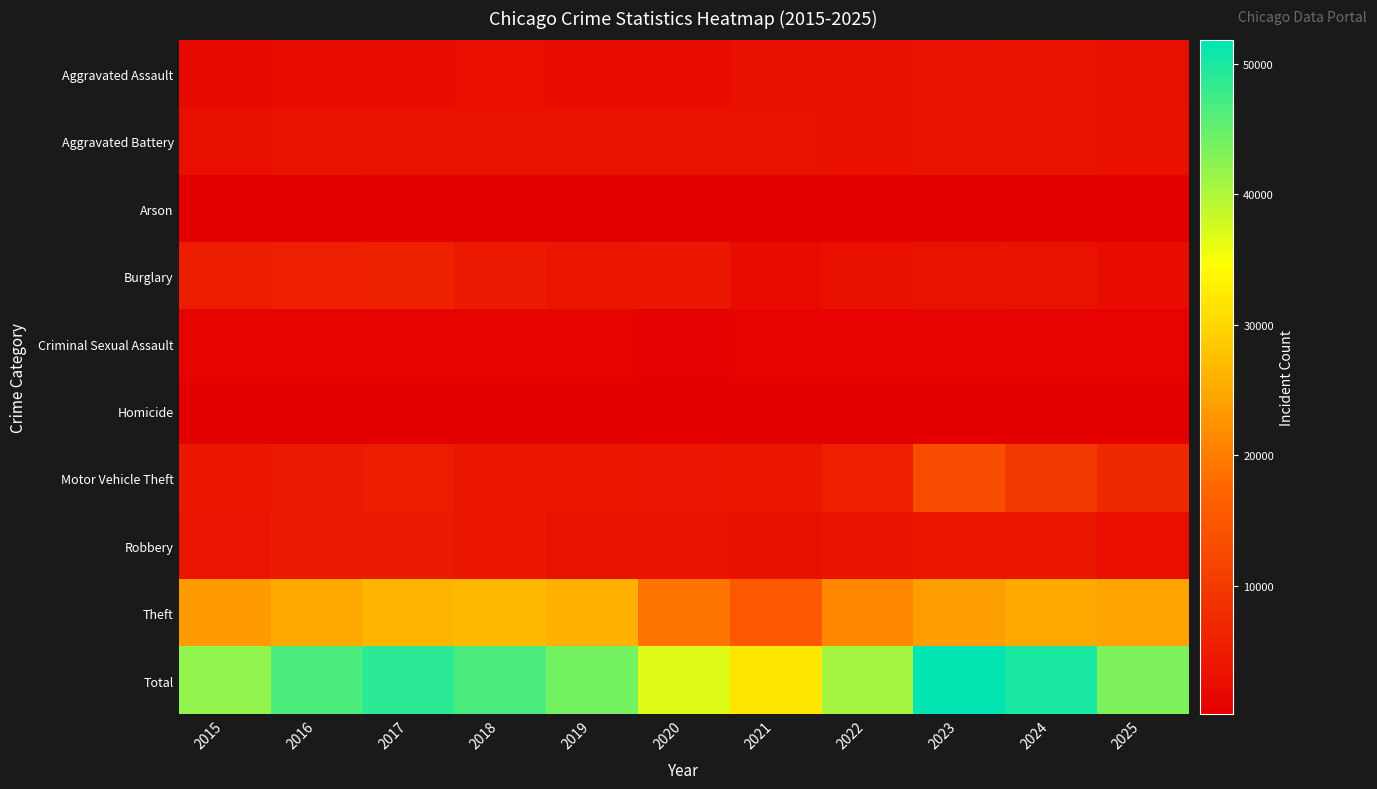

Which series has the largest range (max minus min)?

Total